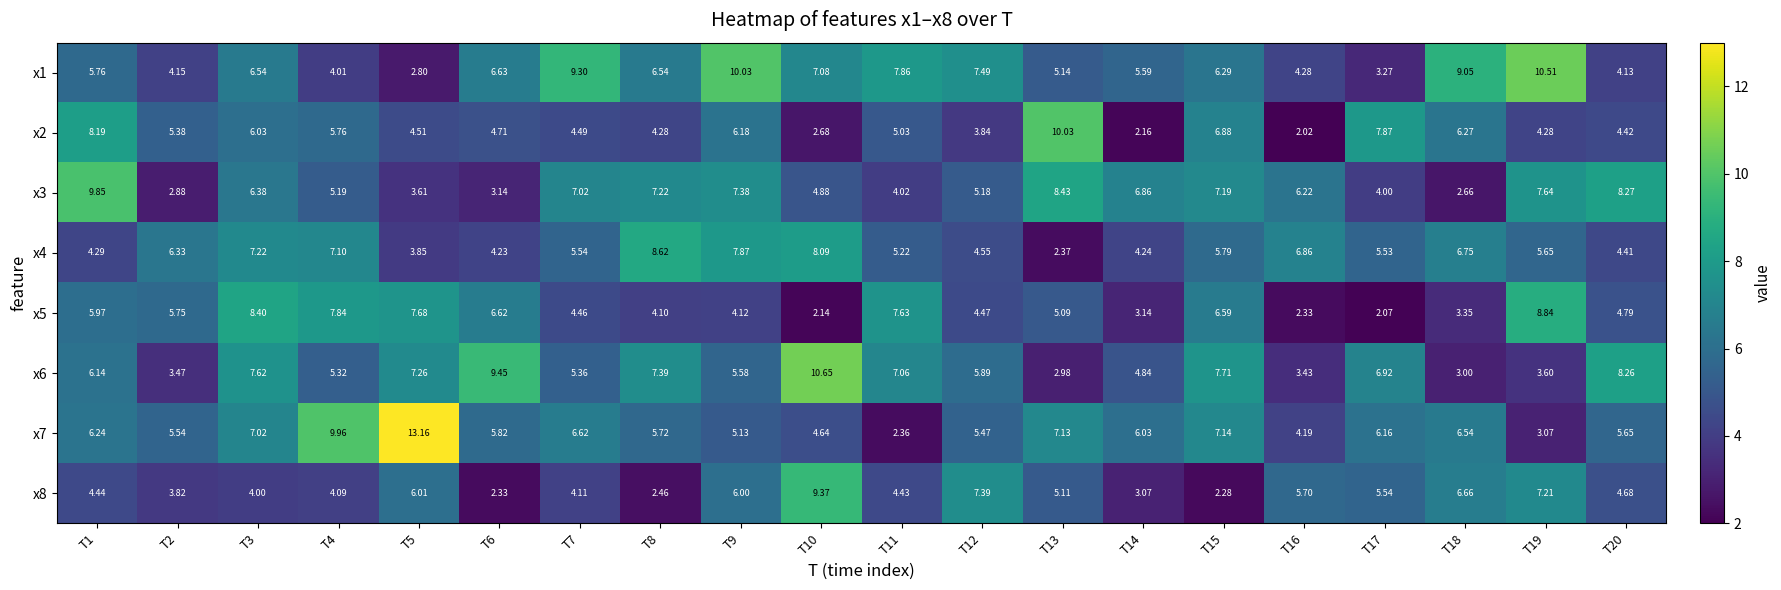

How many data points does each series have?

20